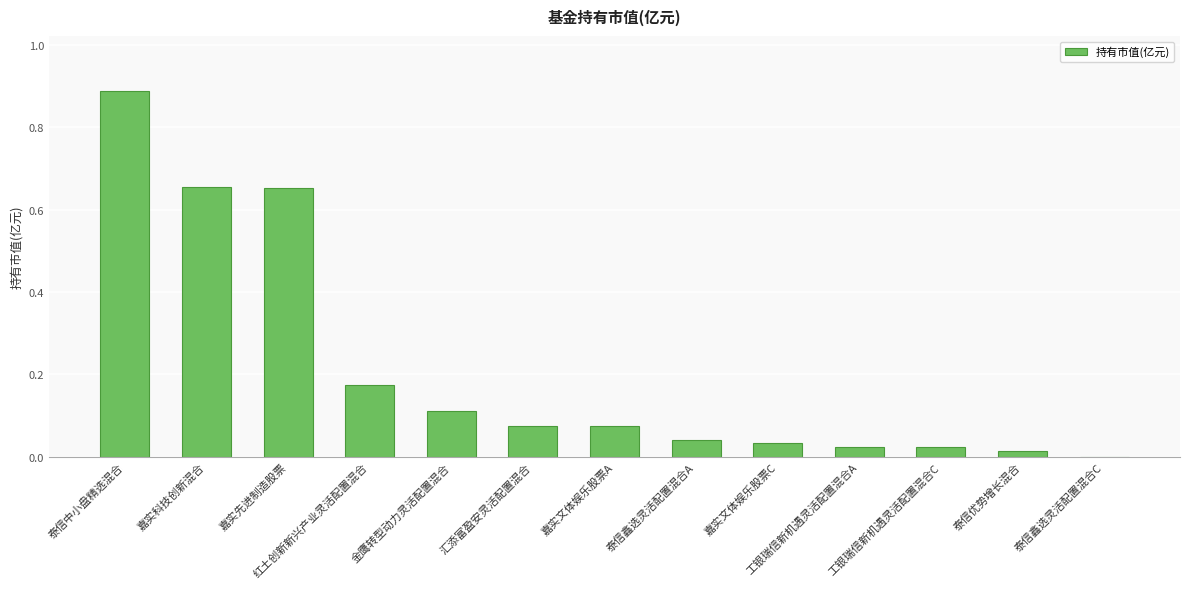

At which label is the value closest to 0?

泰信鑫选灵活配置混合C